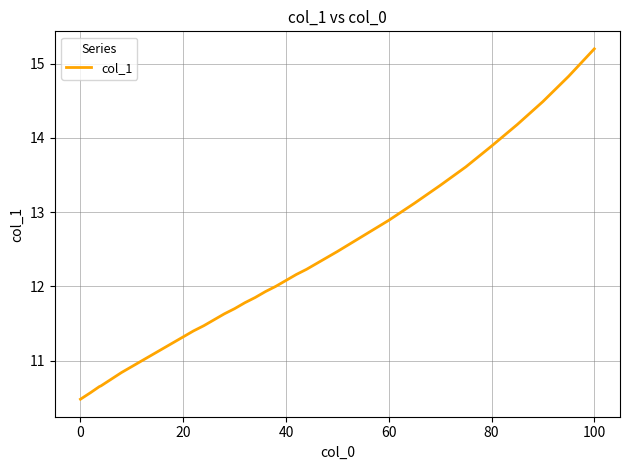

What is the greatest value displayed?

15.2